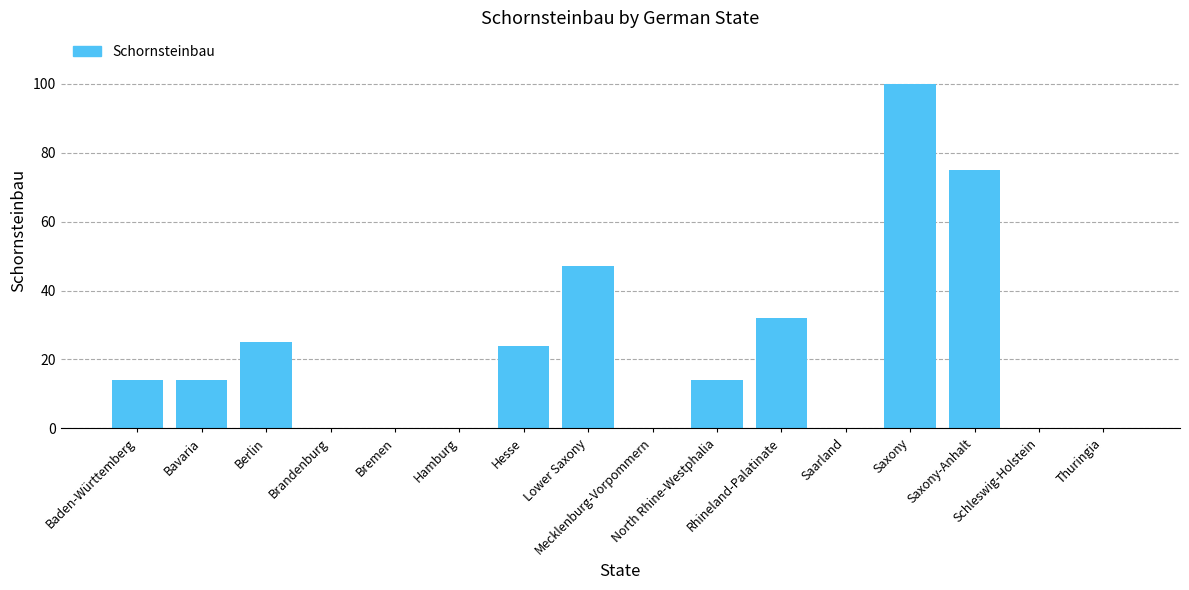

What is the maximum value shown in the chart?

100